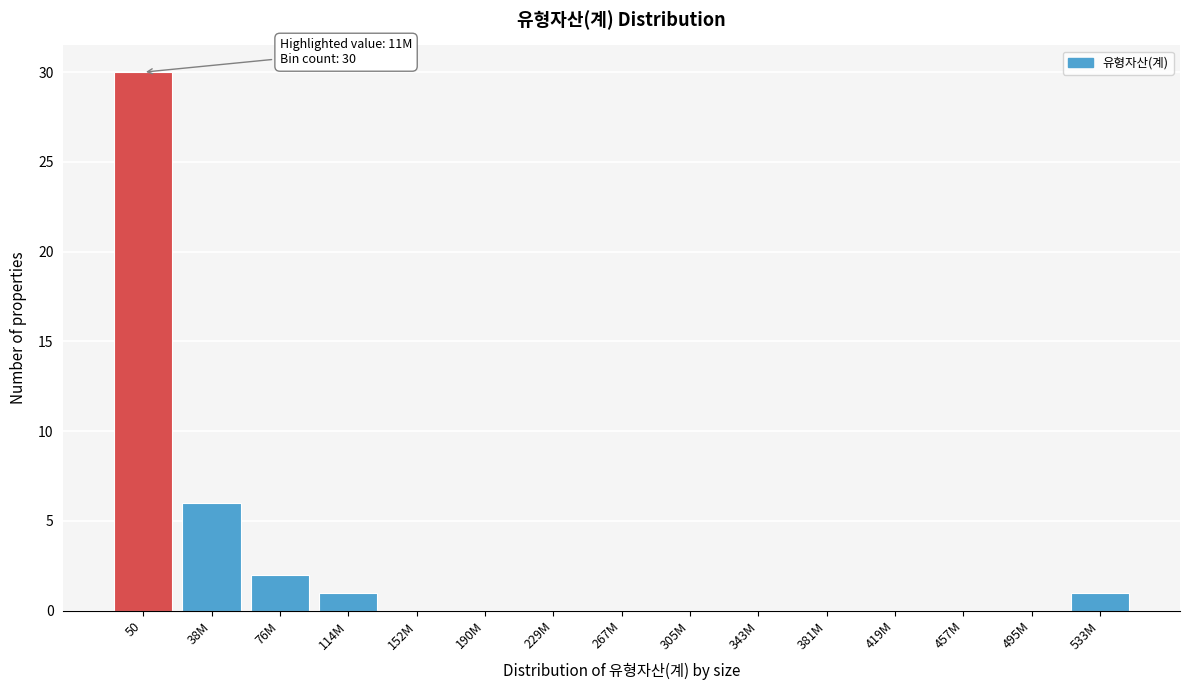

Reading left to right, transcribe all the data shown in this chart.

50=30	38M=6	76M=2	114M=1	152M=0	190M=0	229M=0	267M=0	305M=0	343M=0	381M=0	419M=0	457M=0	495M=0	533M=1